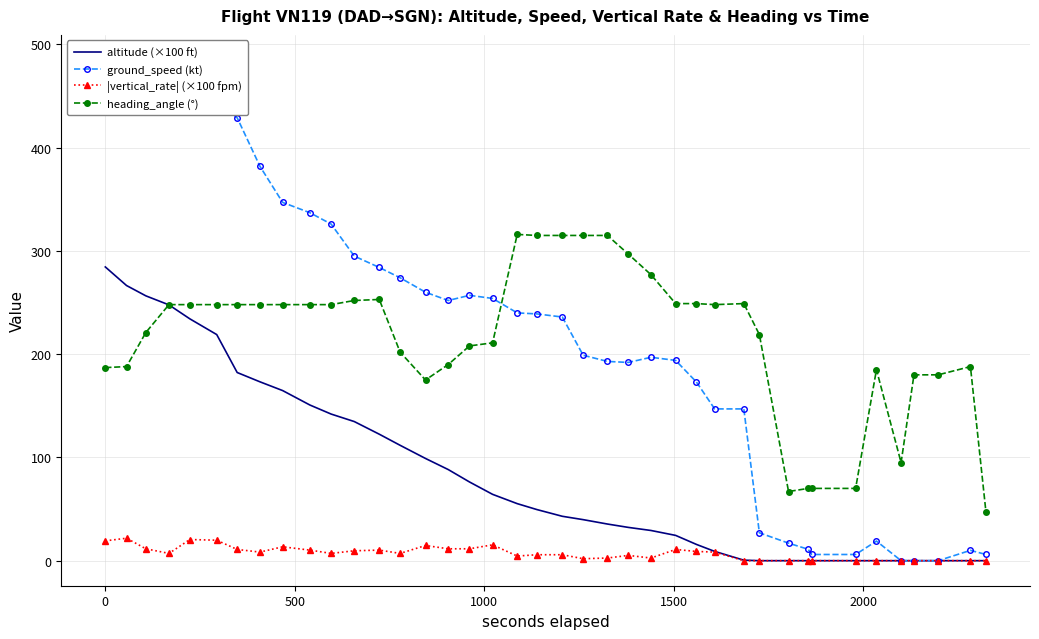

What is the lowest value of the heading_angle (°) series?

47.0